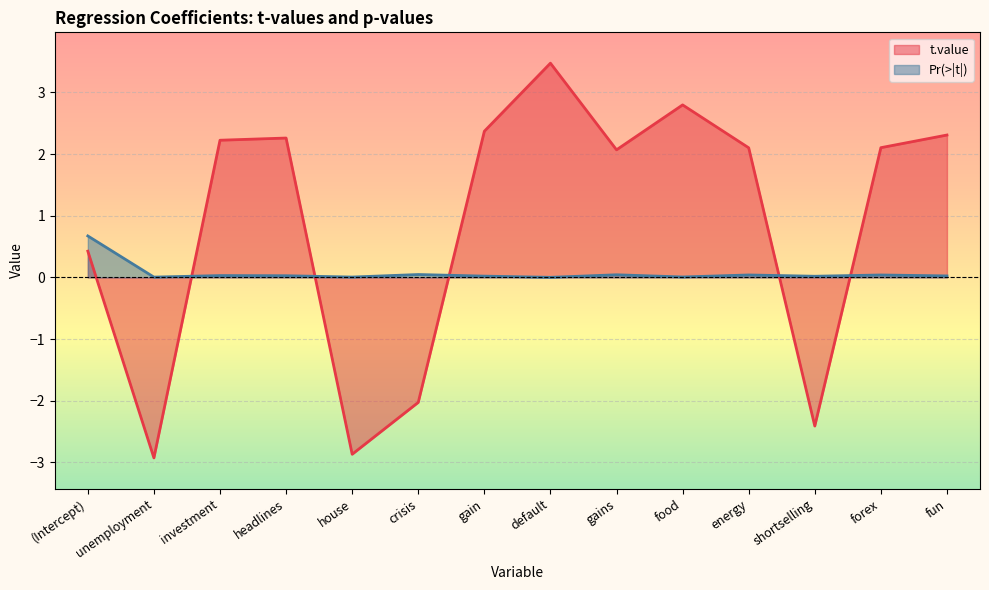

What is the sum of all Pr(>|t|) values?

1.0